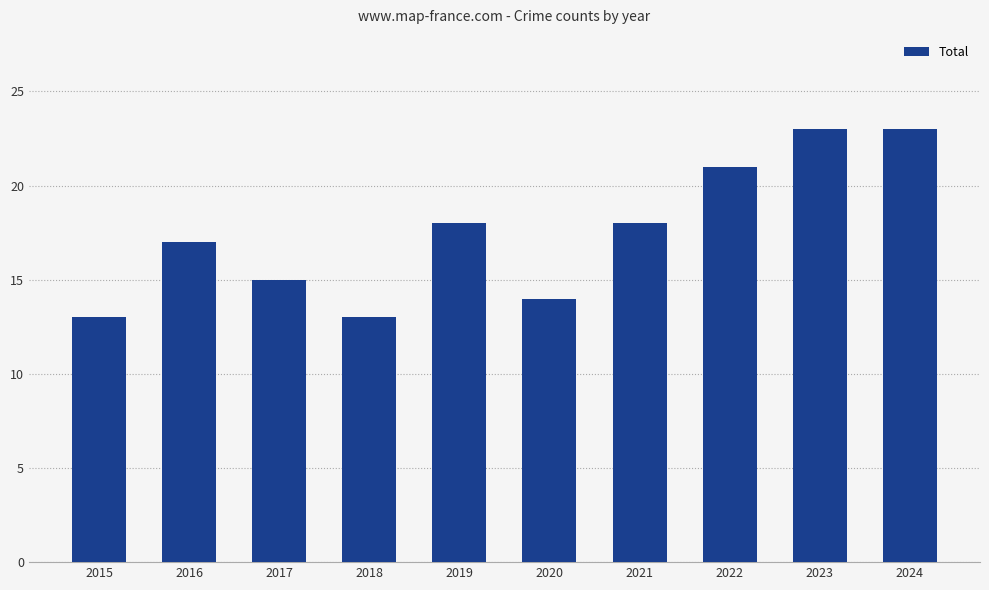

What is the sum of all values?

175